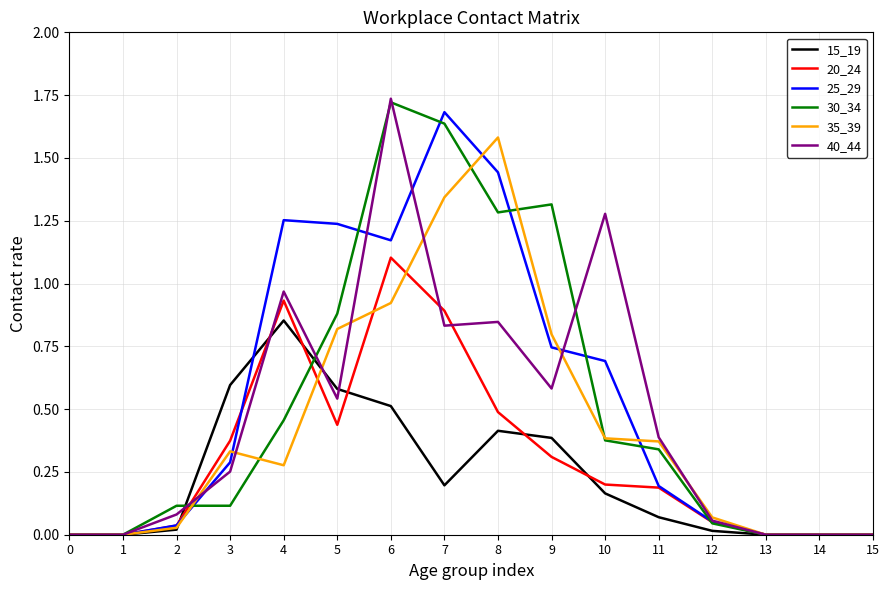

Is the value of 30_34 at 10 greater than the value of 40_44 at 15?

Yes